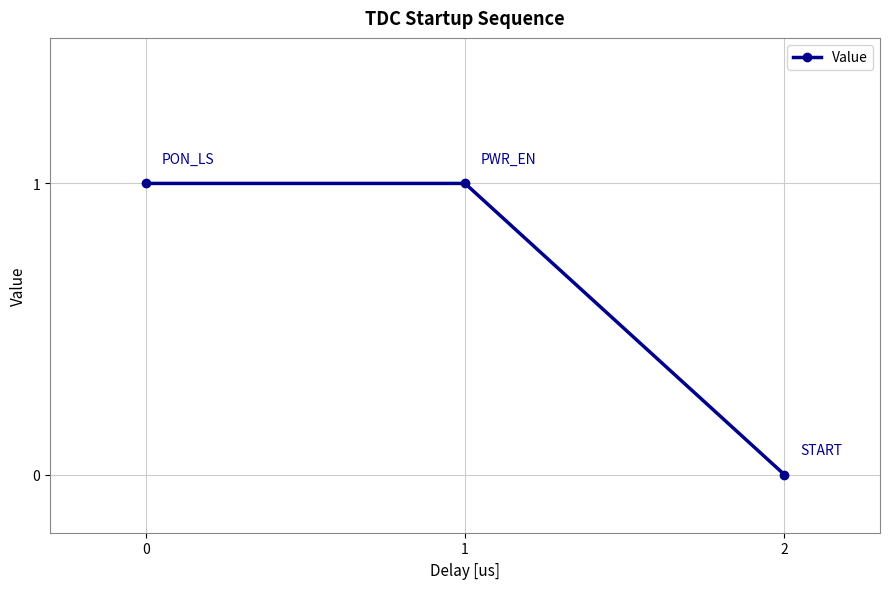

The chart shows a value of 0 at 1. True or false?

False